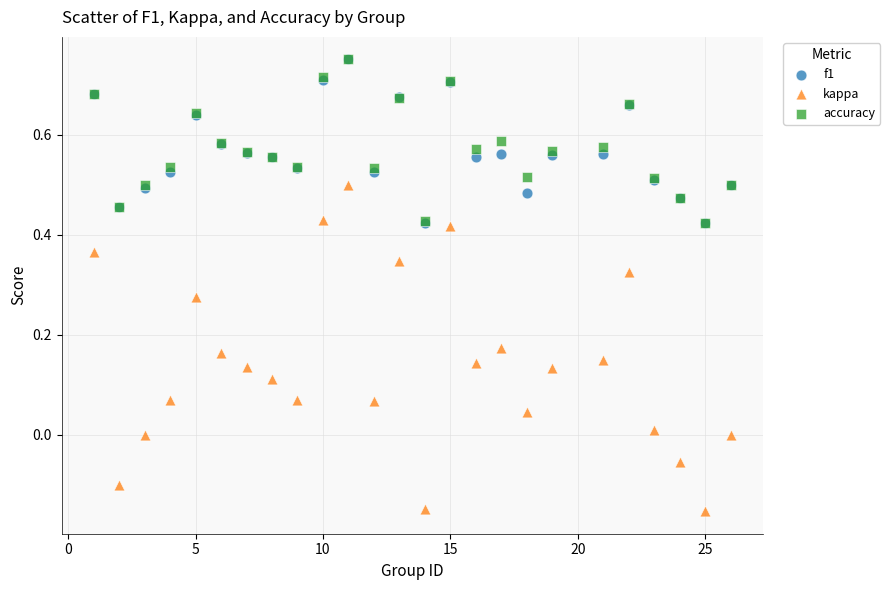

What are all the series names shown in the legend?

f1, kappa, accuracy